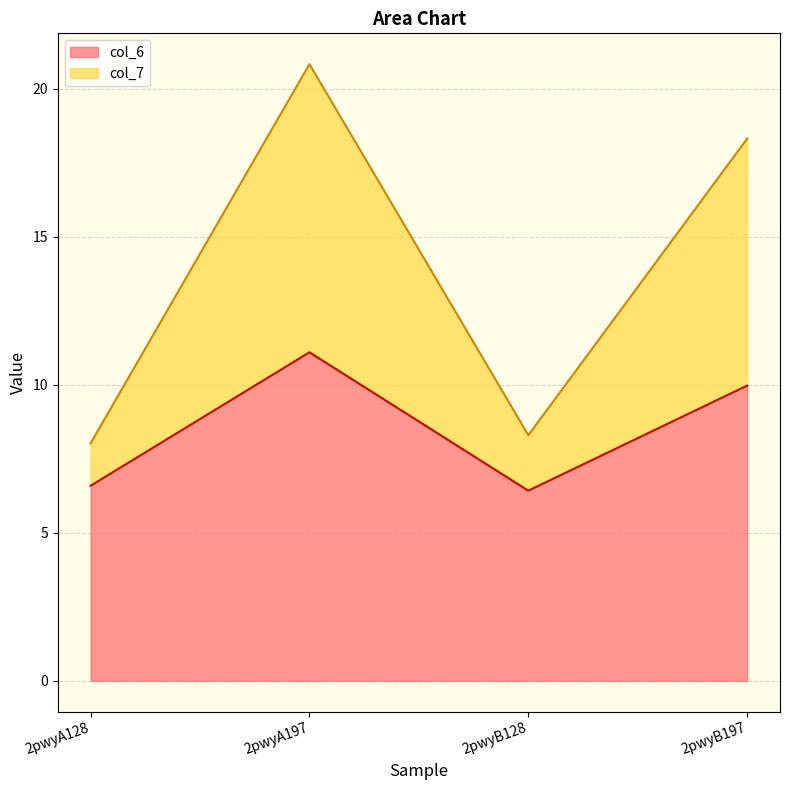

Where does the col_6 series first go above 9?

2pwyA197